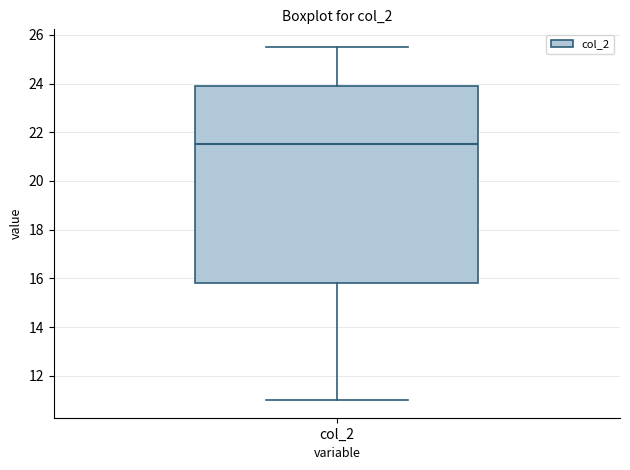

Where does the upper whisker of the box for col_2 end on the y-axis? The values are not printed on the chart, so give them approximately, as read against the axis.

25.6